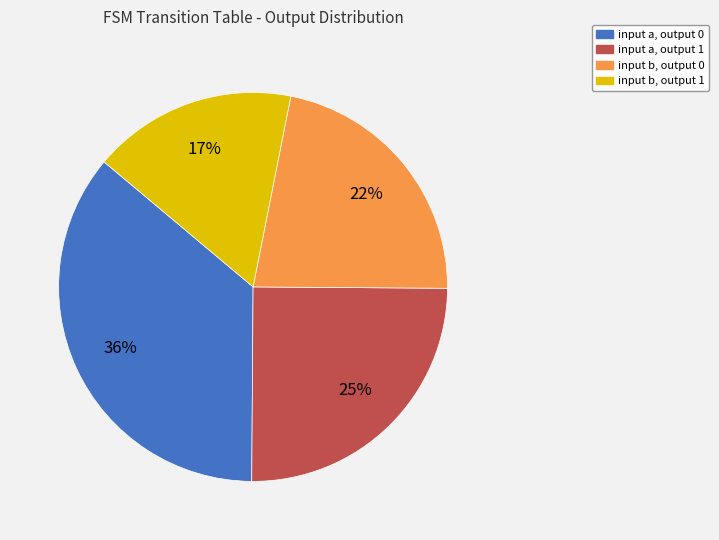

Does input a, output 1 represent more than half of the total?

No